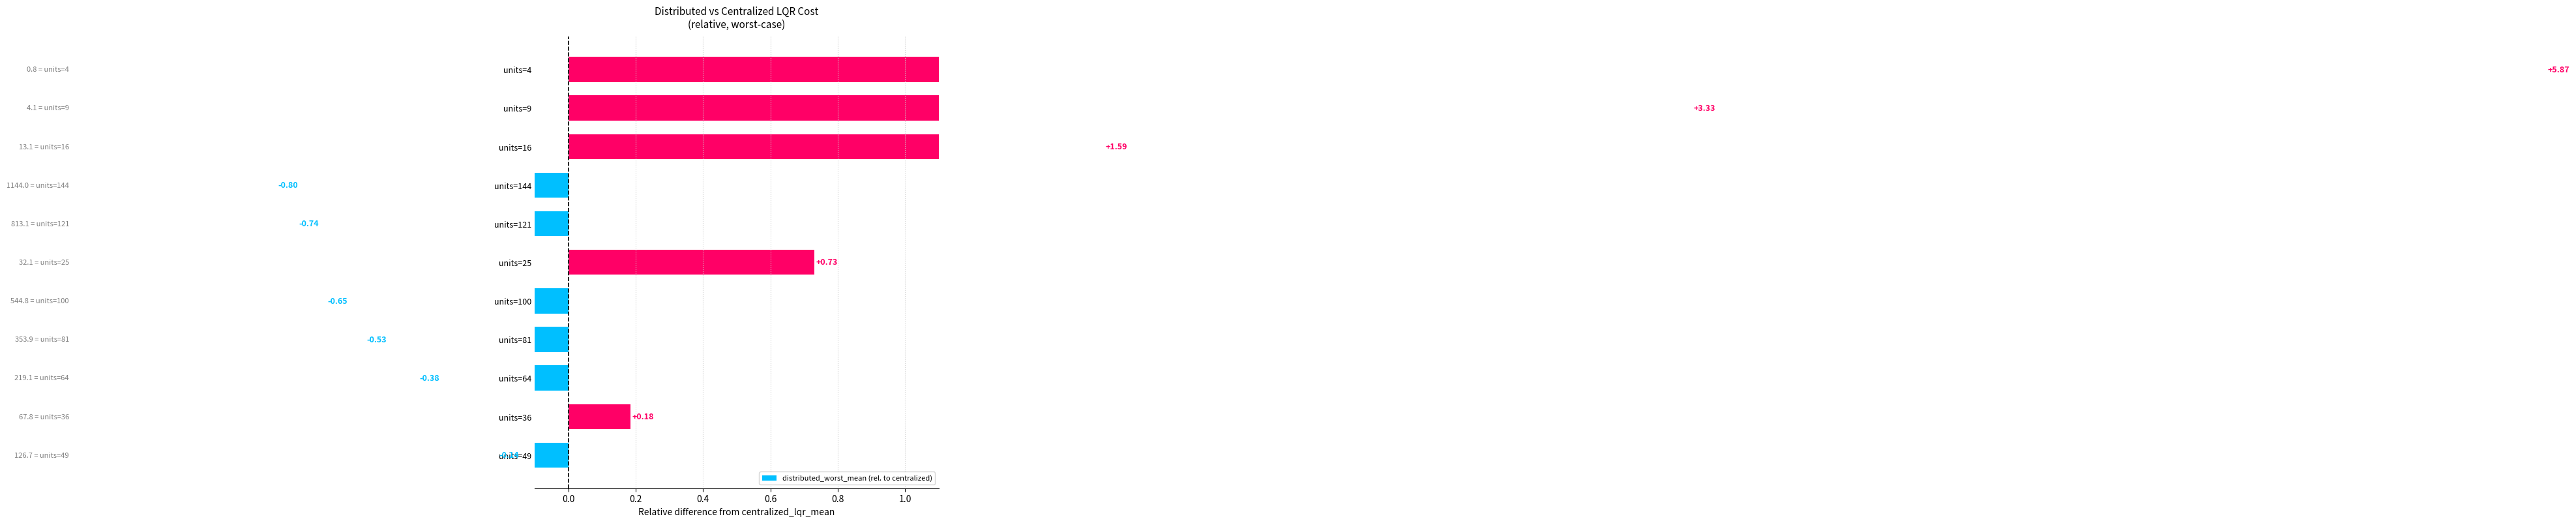

What is the label of the 2nd bar from the right?

units=9